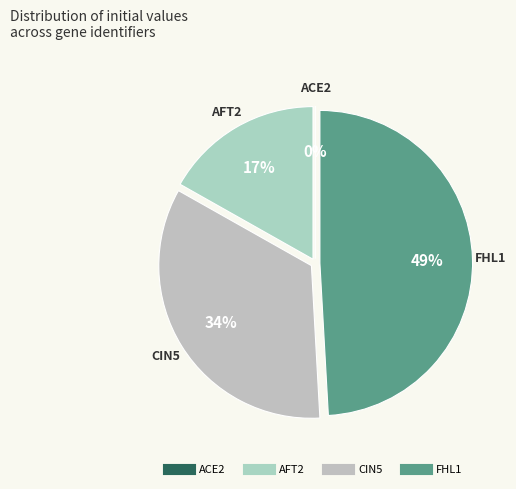

What is the total percentage of CIN5 and FHL1?

83.0%